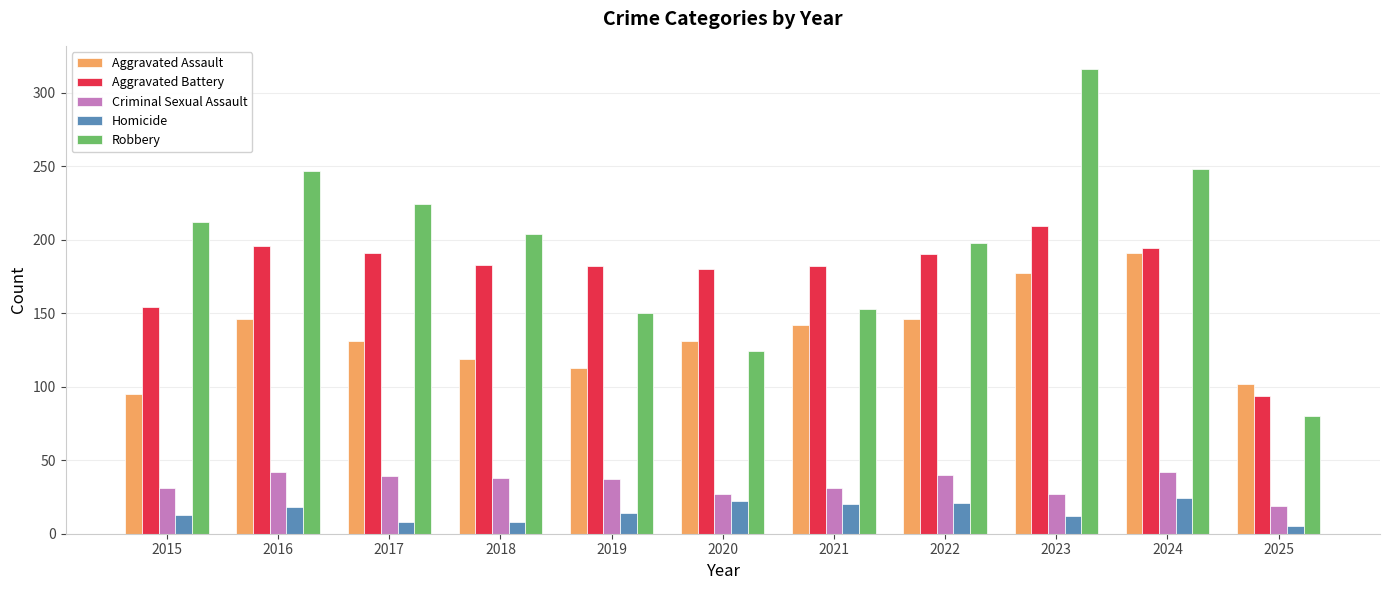

What is the average value of the Homicide series?

15